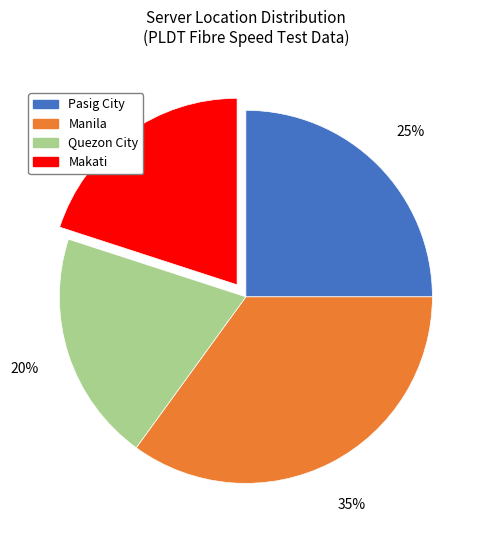

Between Manila and Pasig City, which is larger?

Manila